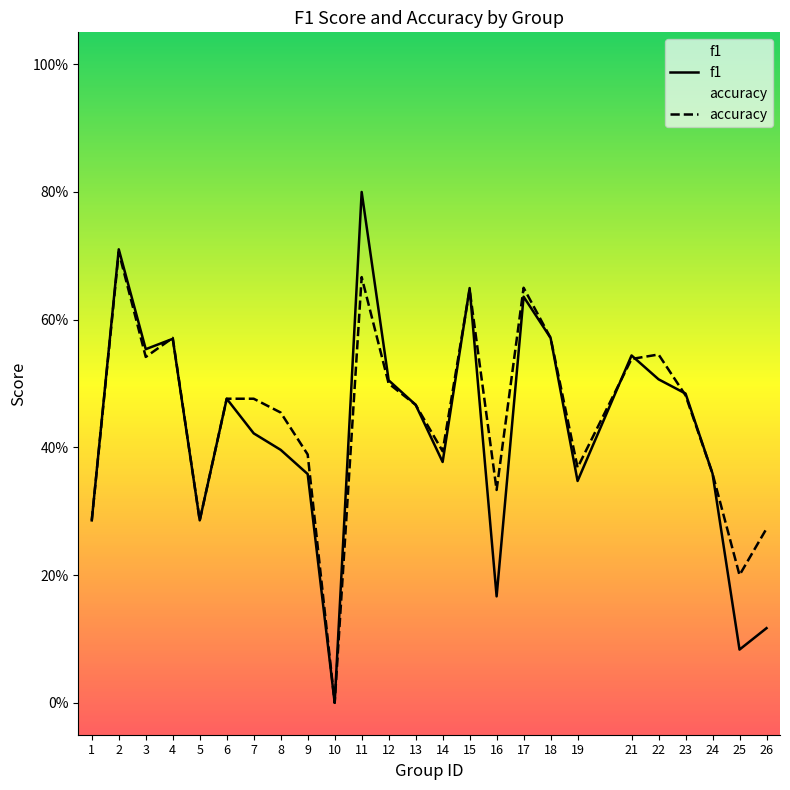

Between 16 and 14, which is larger?

14